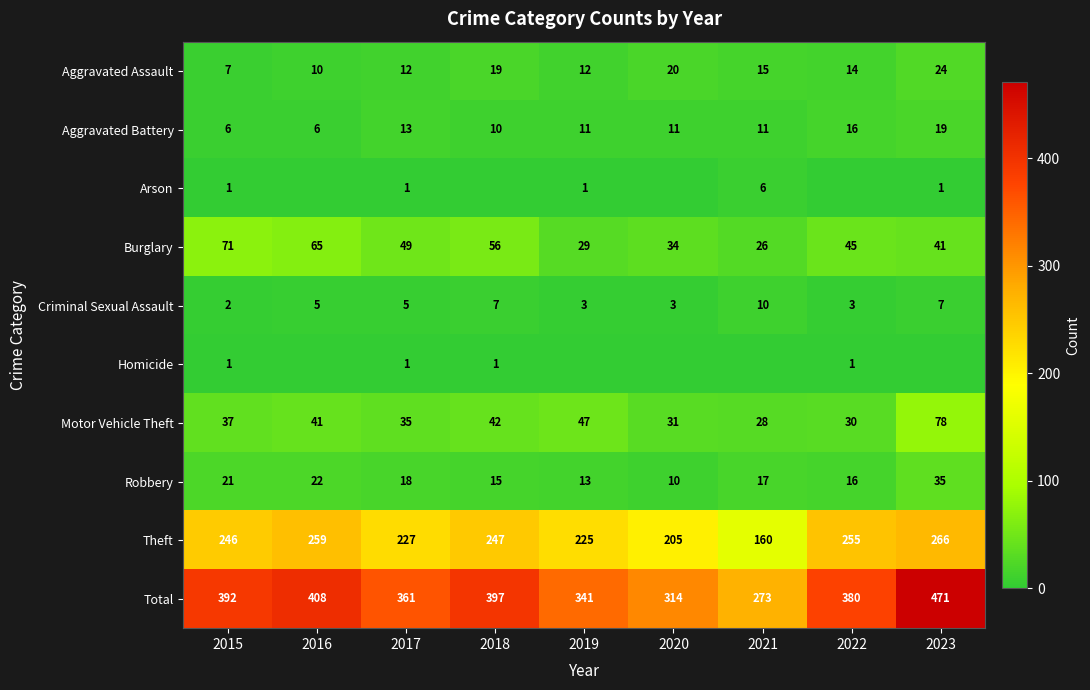

What is the sum of the Criminal Sexual Assault values at 2019 and 2018?

10